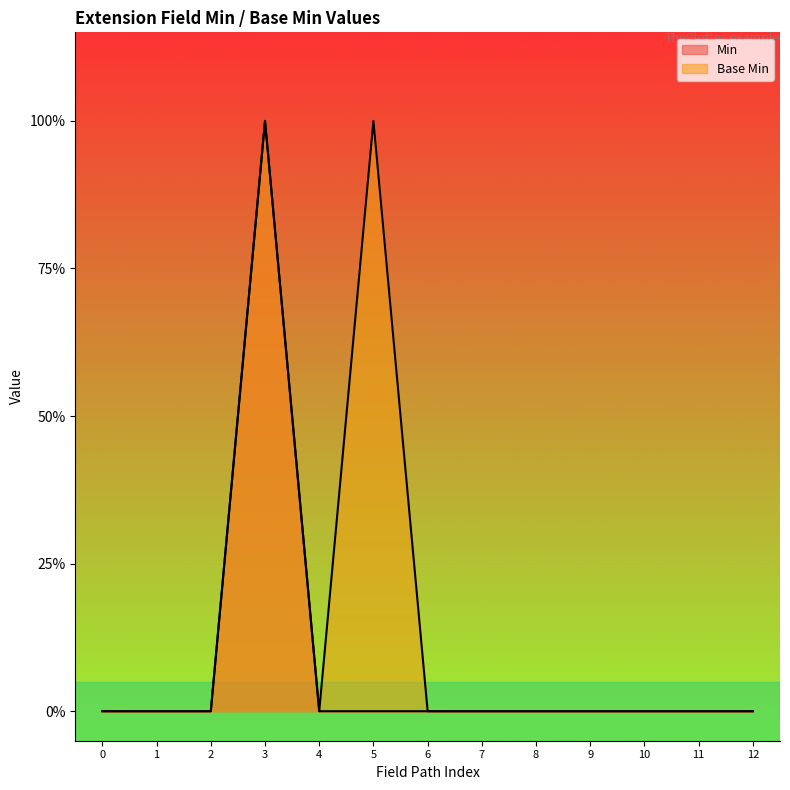

True or false: Base Min and Min cross at least once.

False